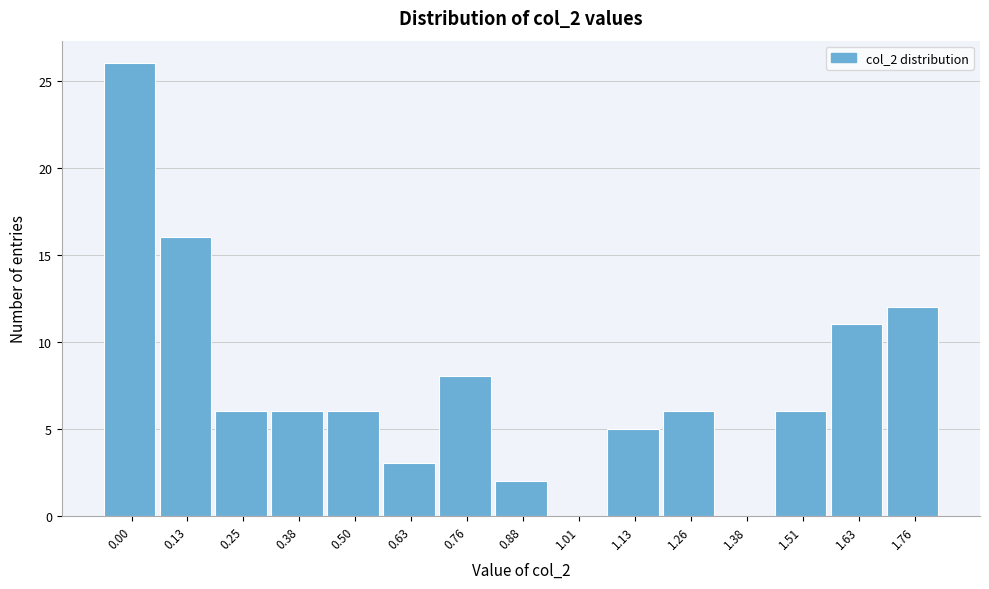

Reading right to left, what are all the values shown in this chart?

1.76=12	1.63=11	1.51=6	1.38=0	1.26=6	1.13=5	1.01=0	0.88=2	0.76=8	0.63=3	0.50=6	0.38=6	0.25=6	0.13=16	0.00=26